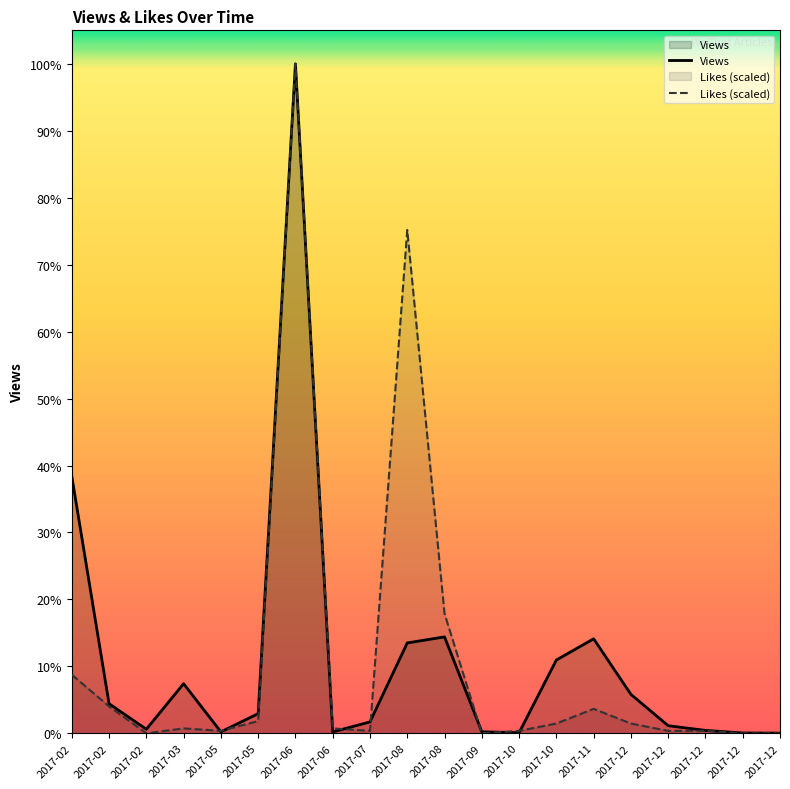

How many data points does each series have?

20